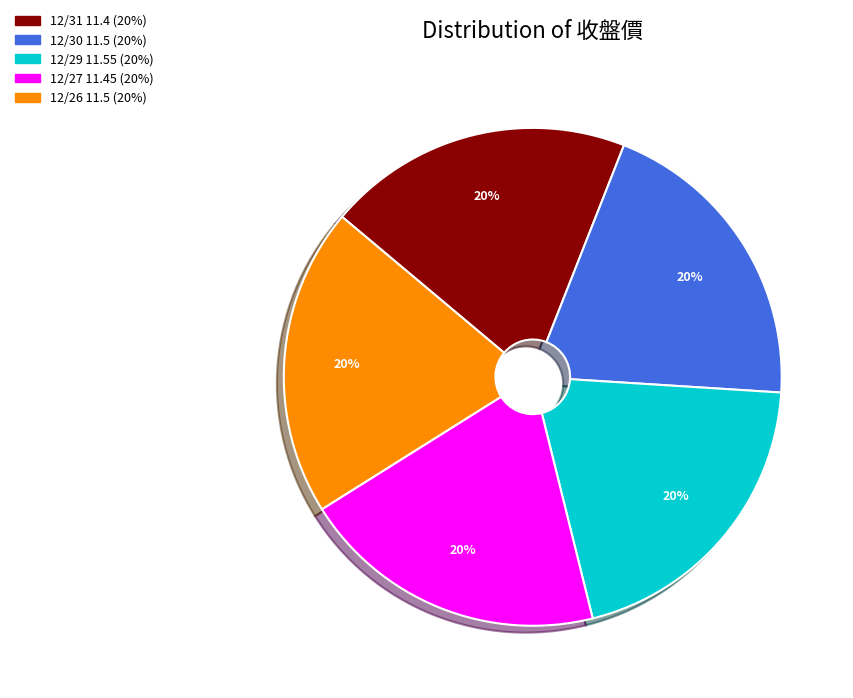

Do 12/31 and 12/30 together represent more than half of the pie?

No